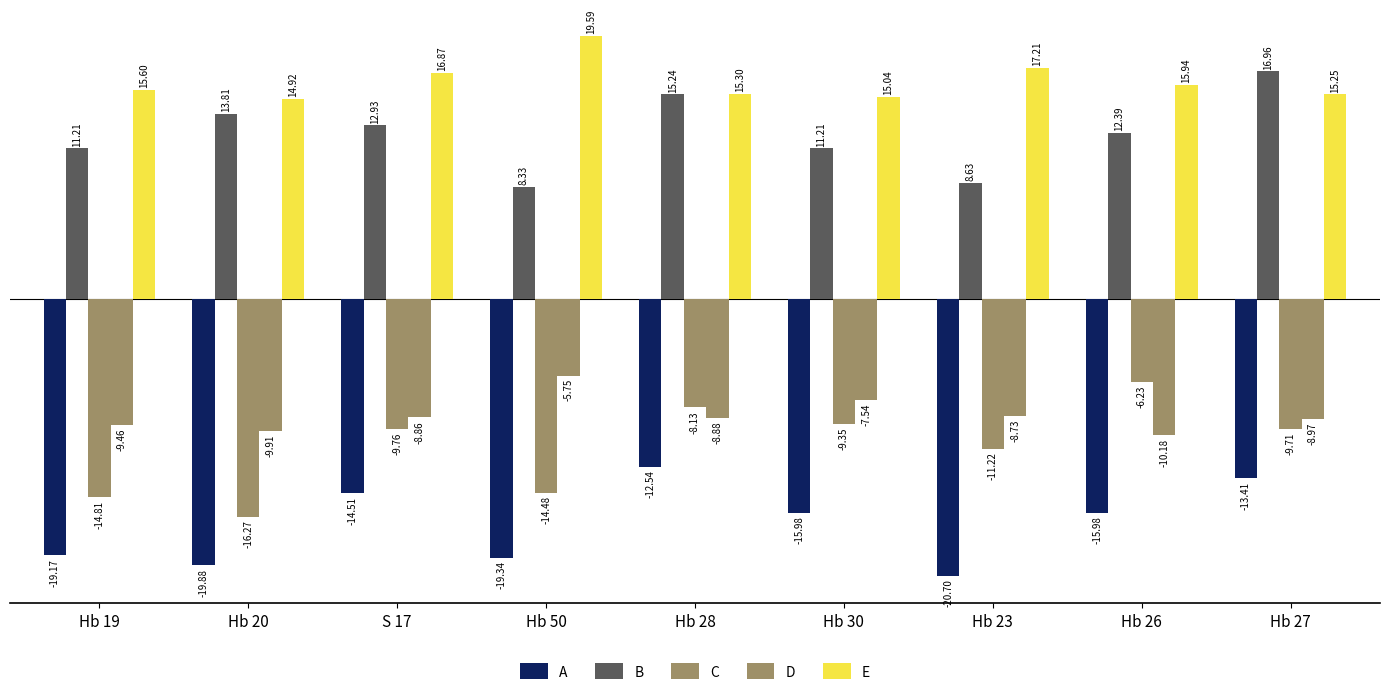

What position from the right is Hb 50?

6